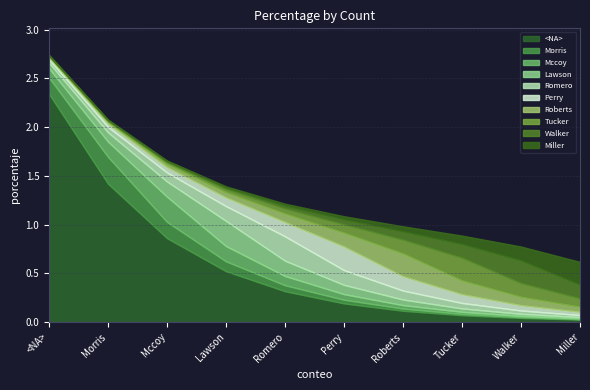

What is the difference between the maximum and minimum values?

2.1